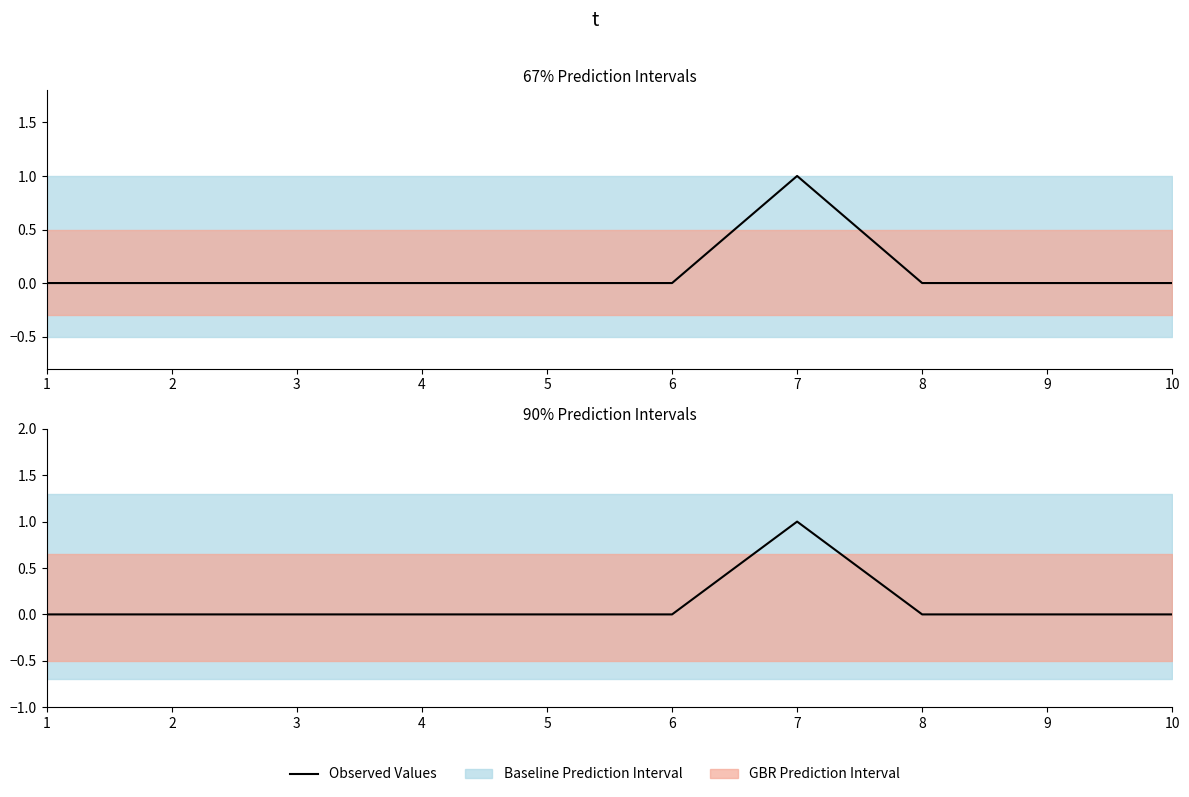

How many points are higher than both their immediate neighbors (excluding endpoints)?

1